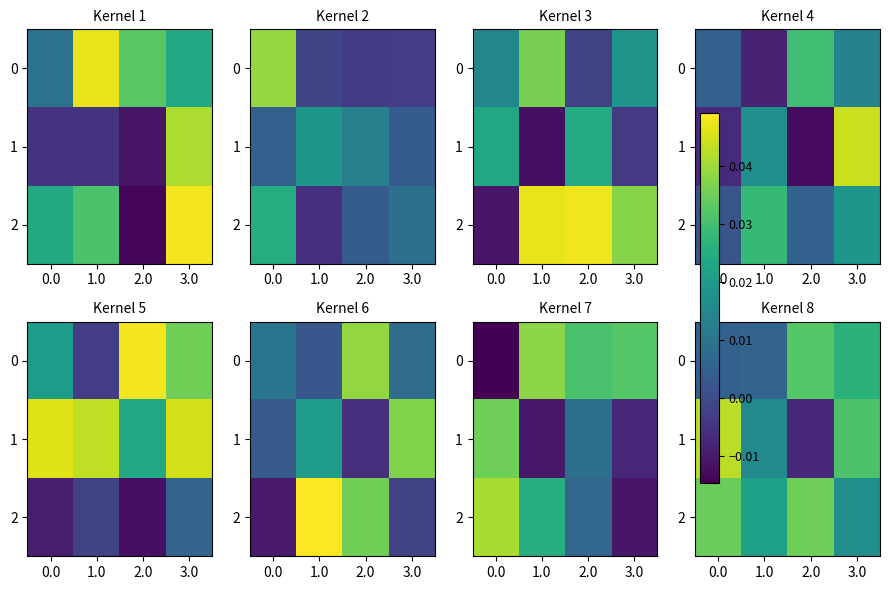

How many negative values does the row_1 series have?

1